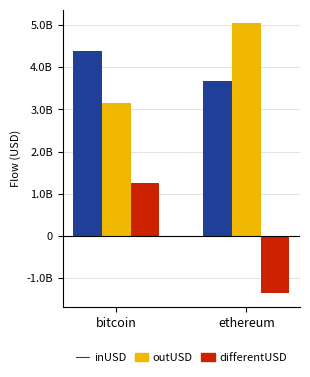

Does the chart contain stacked bars?

No